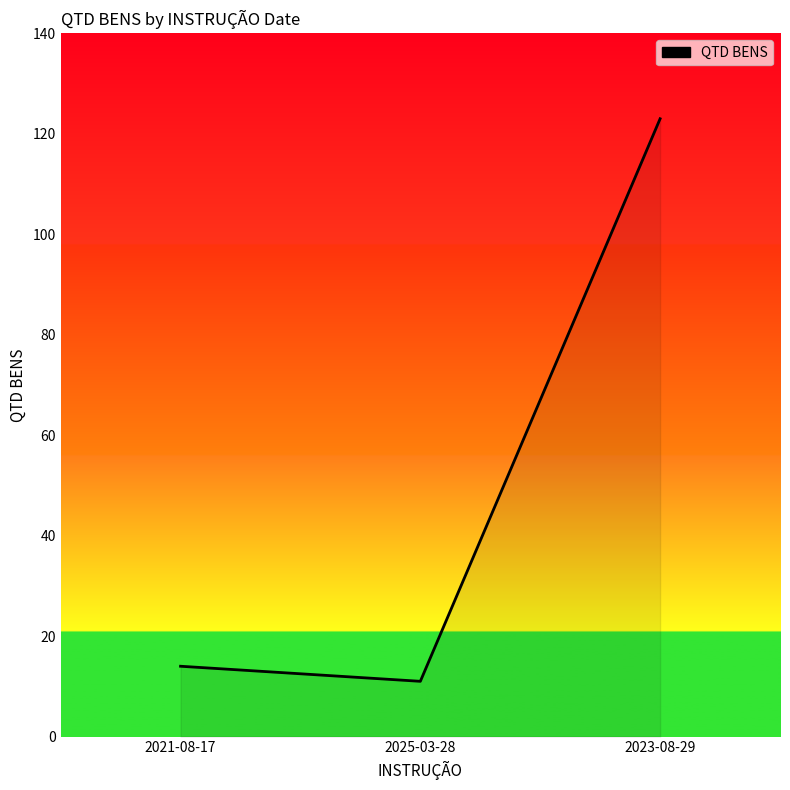

What is the change in value from 2021-08-17 to 2025-03-28?

-3